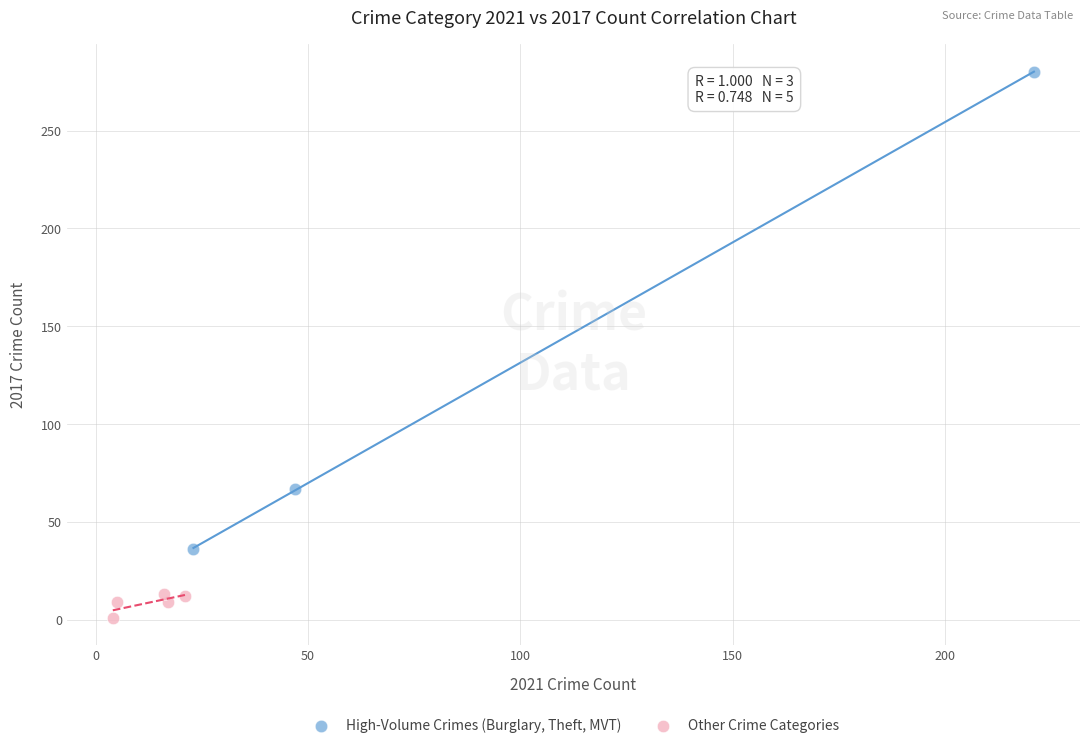

Which series contains the lowest Y value?

Other Crime Categories